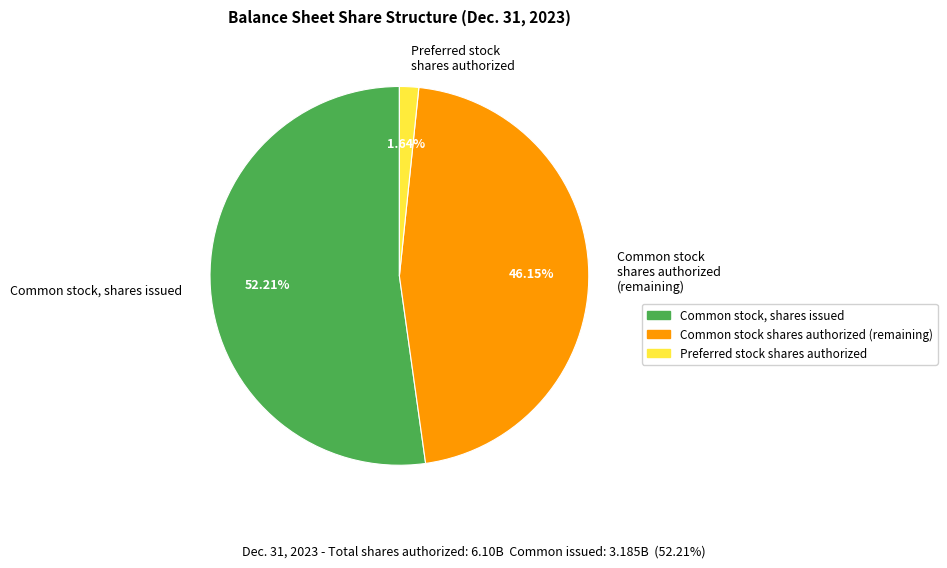

How many segments does this pie chart have?

3